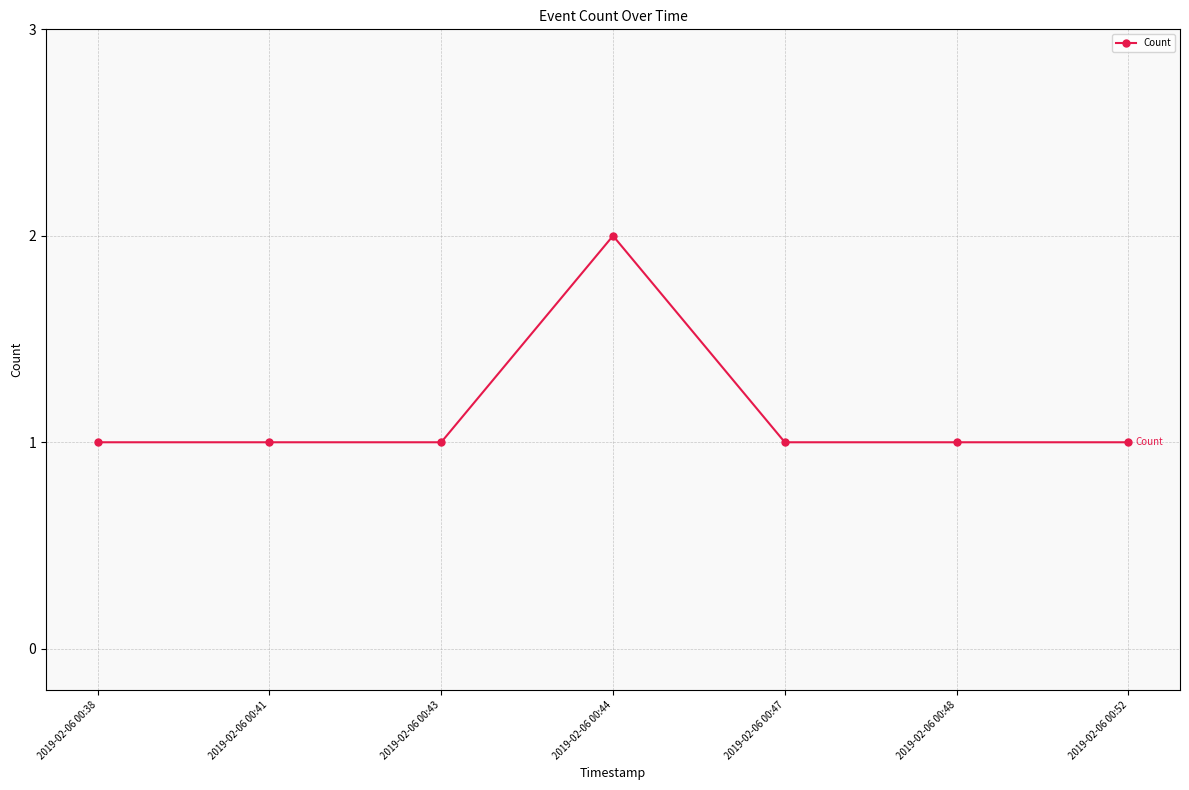

True or false: there are more than 0 points higher than both neighbors.

True